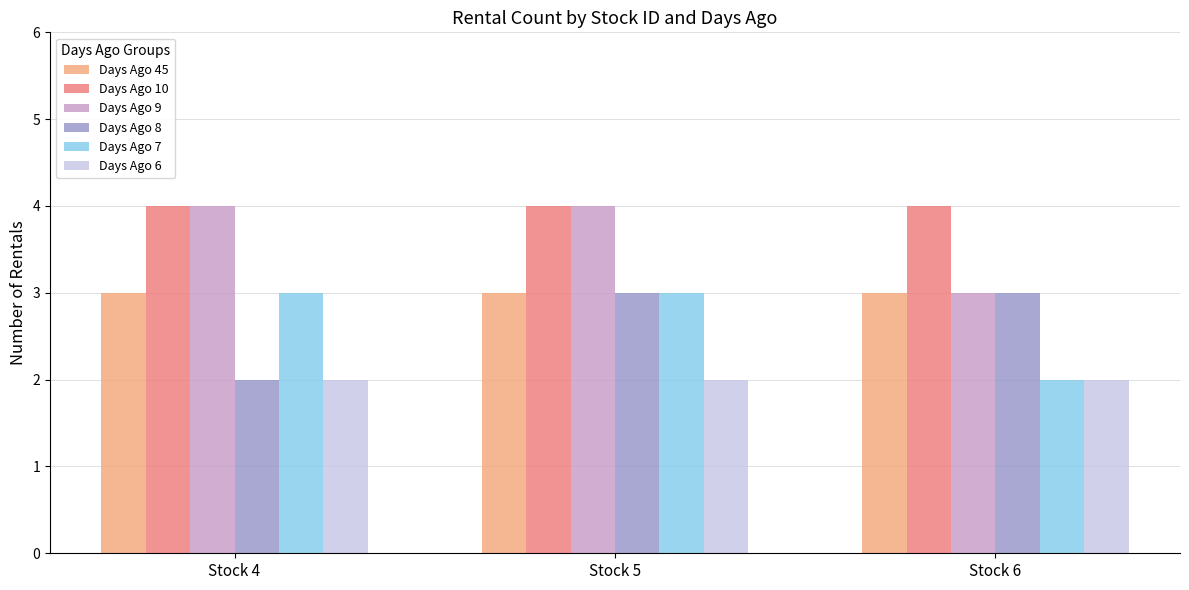

What is the value of the Days Ago 8 bar at the 3rd from the left?

3